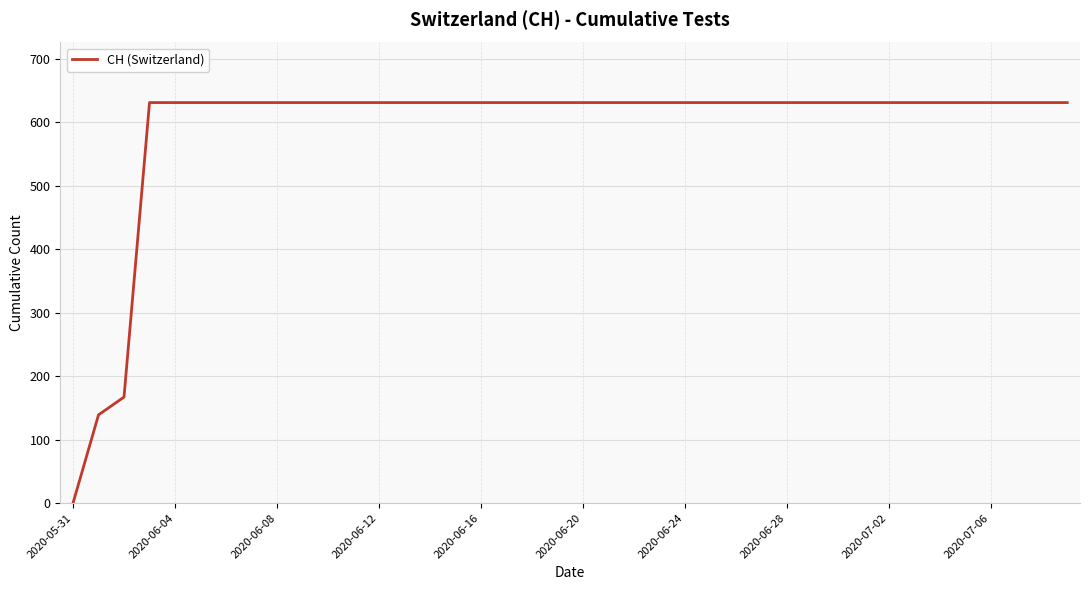

What is the average value?

591